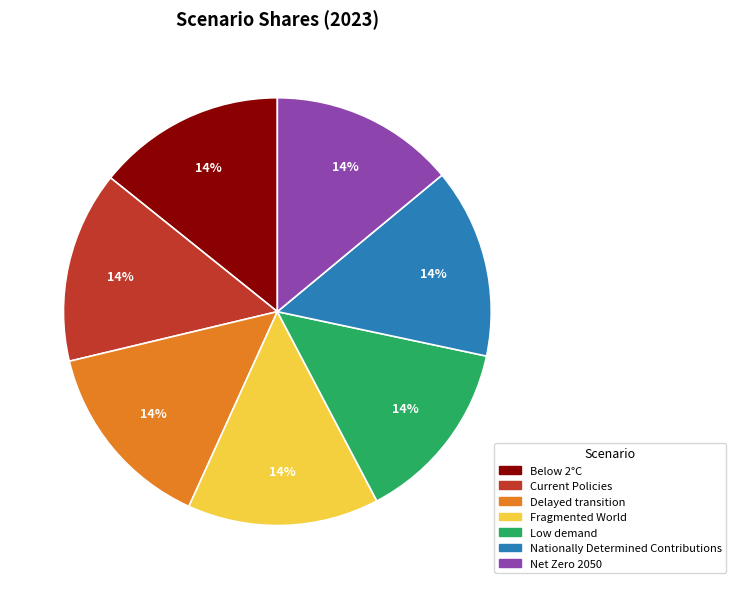

Is Low demand the majority of the pie?

No